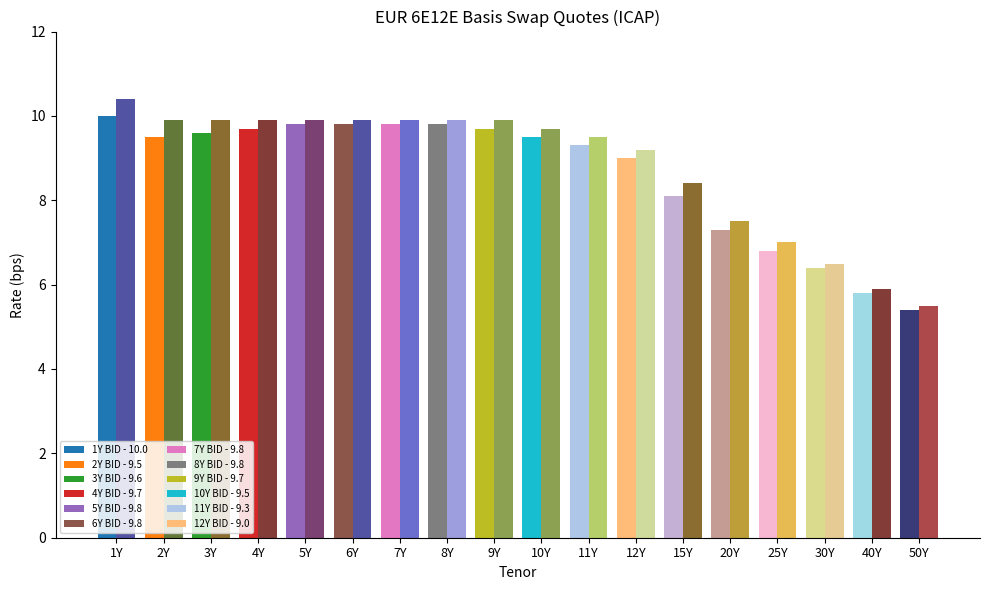

What is the smallest value displayed?

5.4